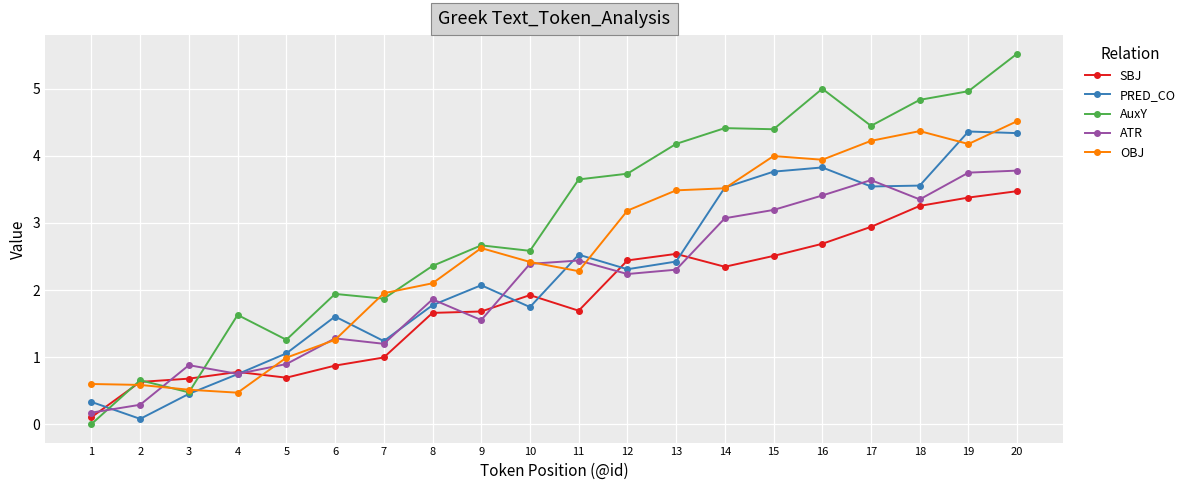

Is it true that OBJ equals 0.2 at 1?

False